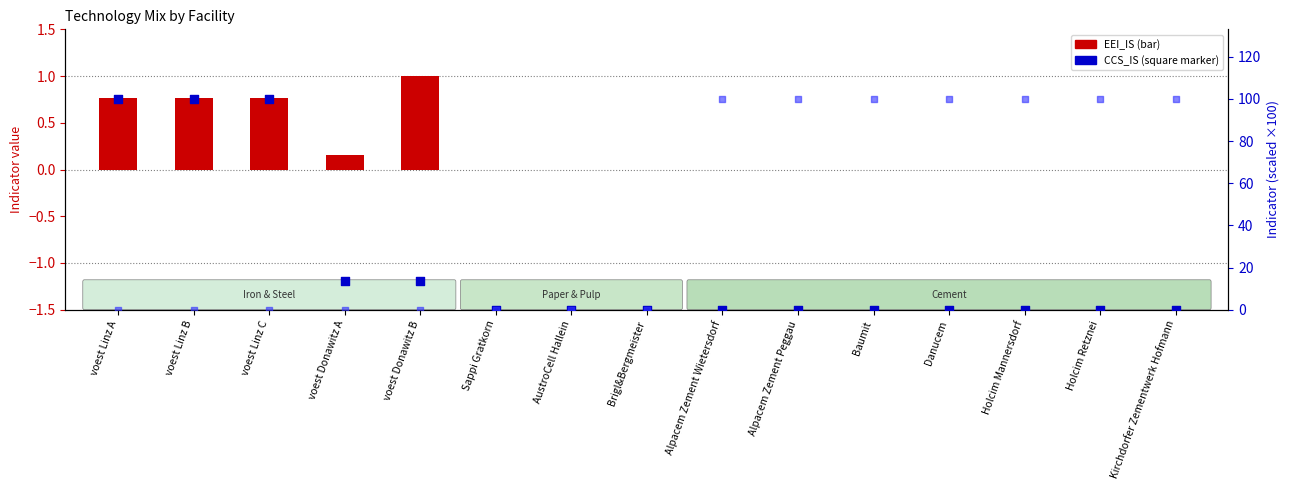

What is the total value across all series at Danucem?

100.0